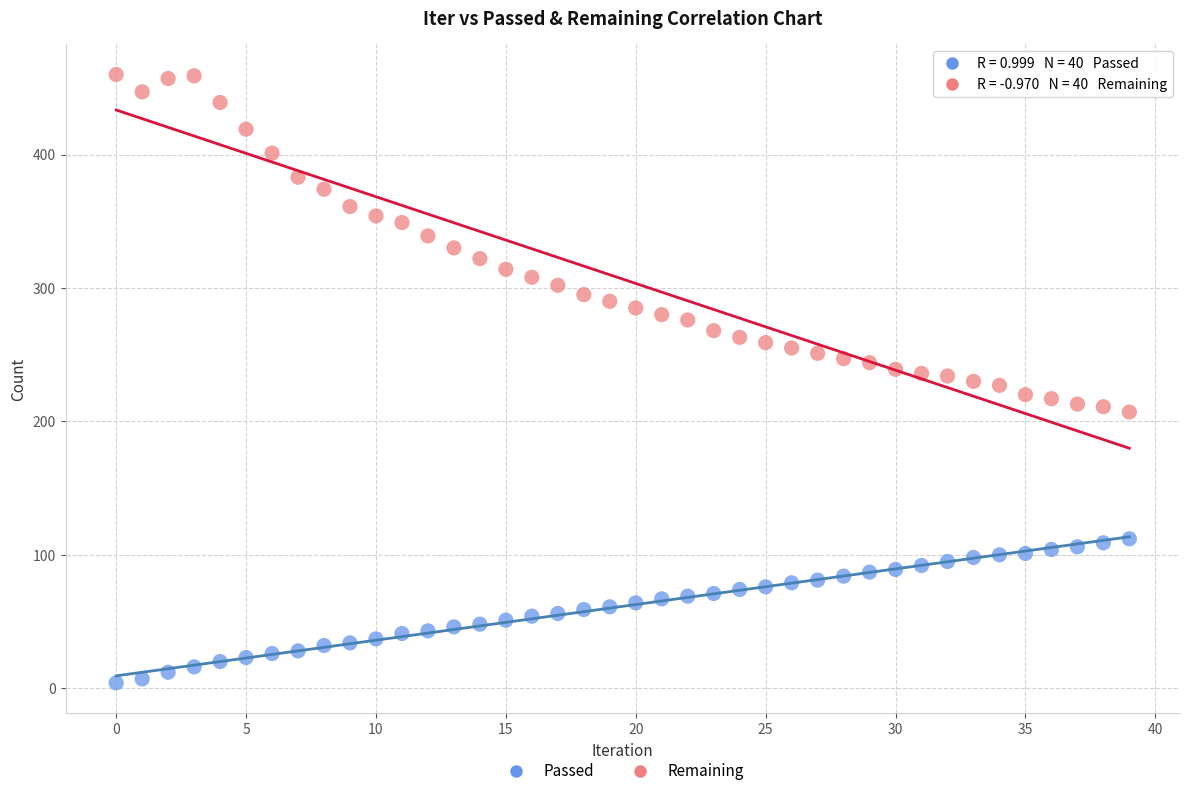

Which series has the largest Y range (max minus min)?

Remaining